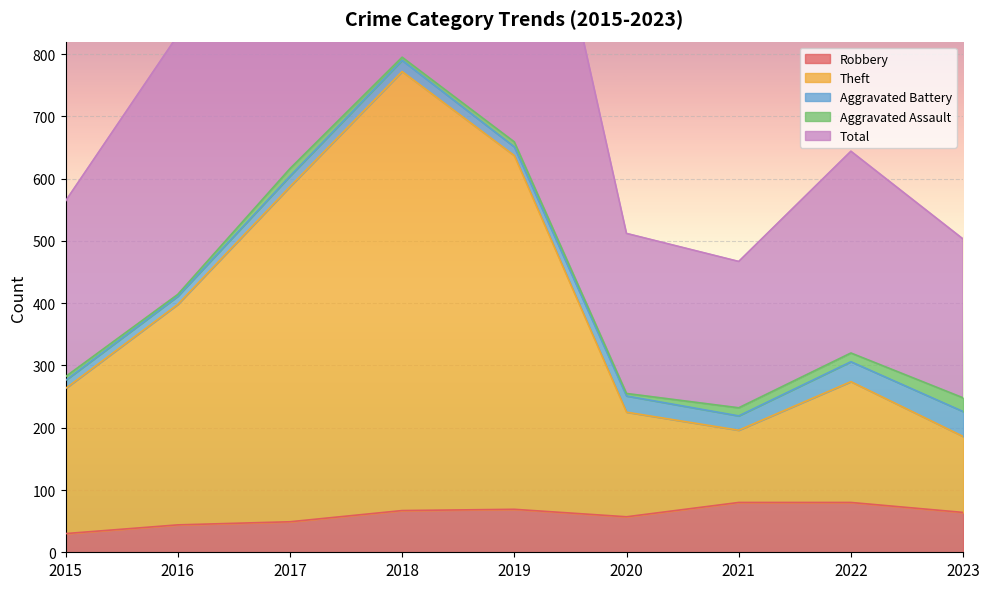

What is the sum of all Robbery values?

540